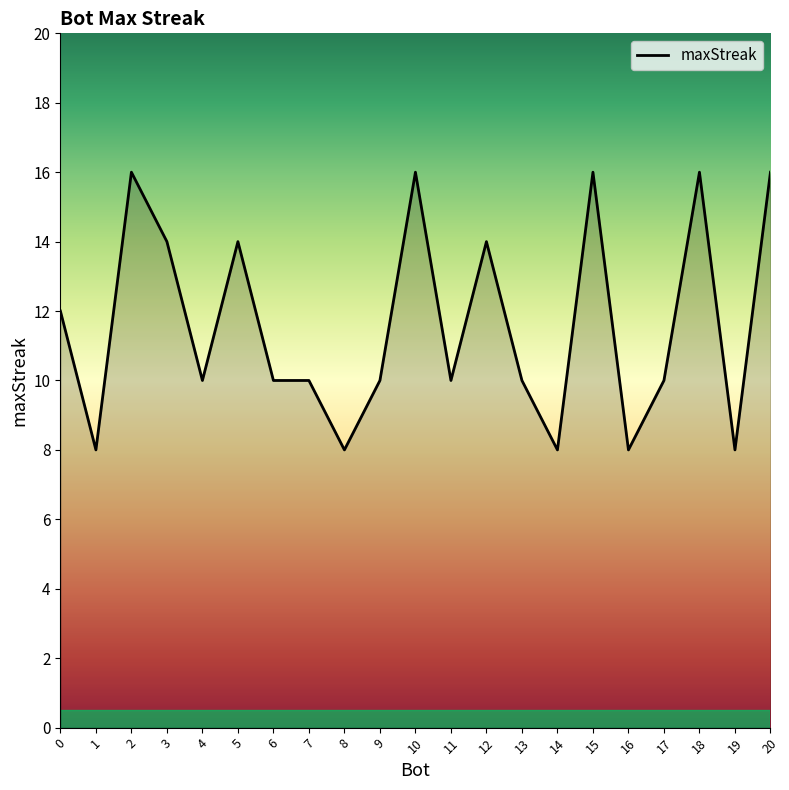

The value at 3 is 6. True or false?

False